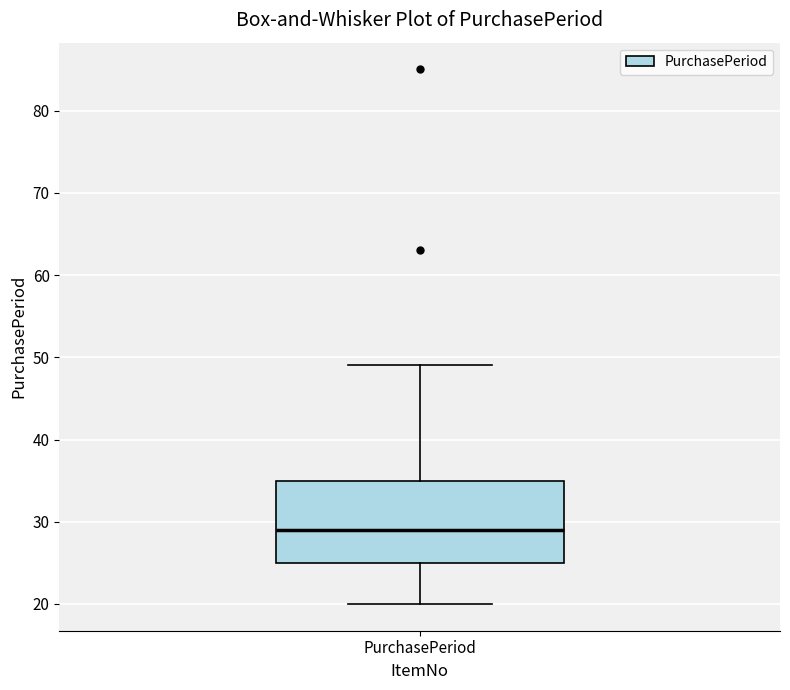

Transcribe this box plot: give where the median line is, the range the box spans, and where the two whiskers end, as read against the y-axis. The values are not printed on the chart, so give them approximately, as read against the axis.

median 29, box 25 to 35, whiskers 20 to 49